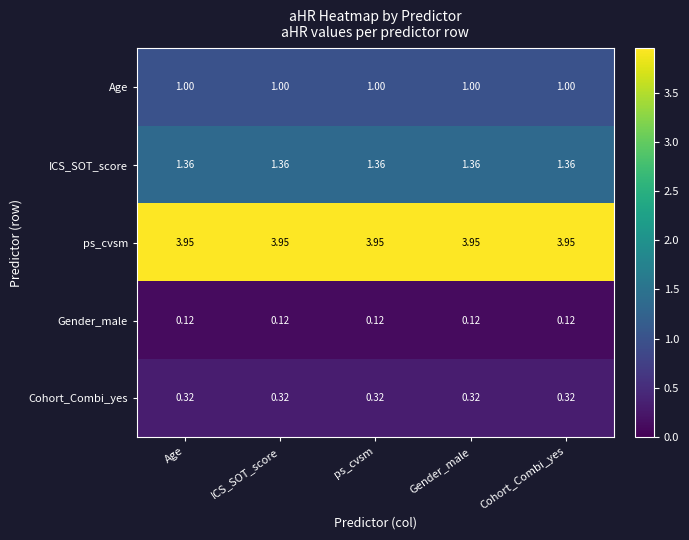

At how many categories does at least one series exceed 1?

5